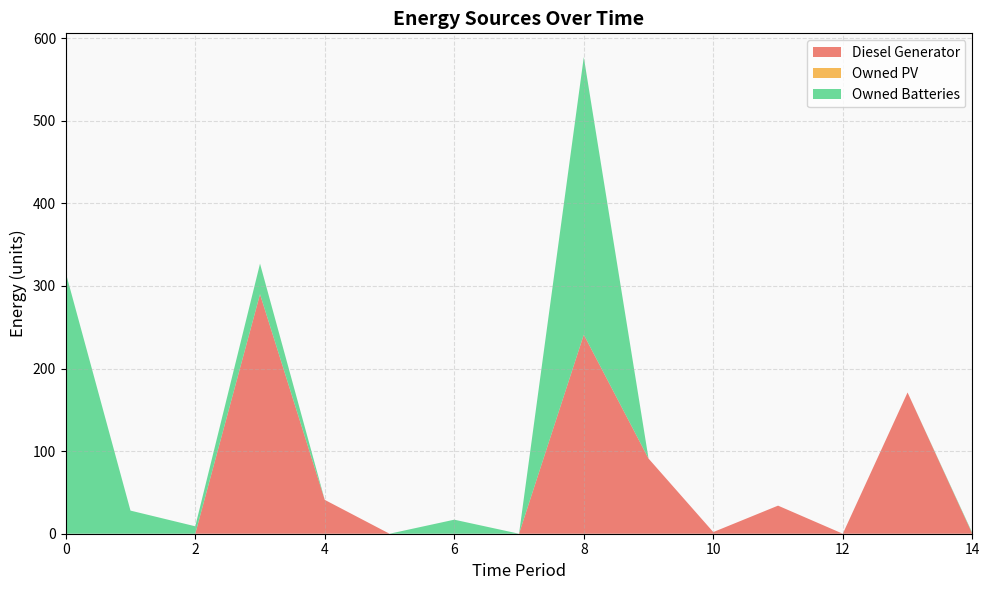

Reading left to right, extract all data points from this chart.

Diesel Generator: 0	0	0	290	41	0	0	0	241	91	2	34	0	171	0
Owned PV: 0	0	0	0	0	0	0	0	0	0	0	0	0	0	0
Owned Batteries: 316	28	9	37	0	0	17	0	336	0	0	0	0	0	1